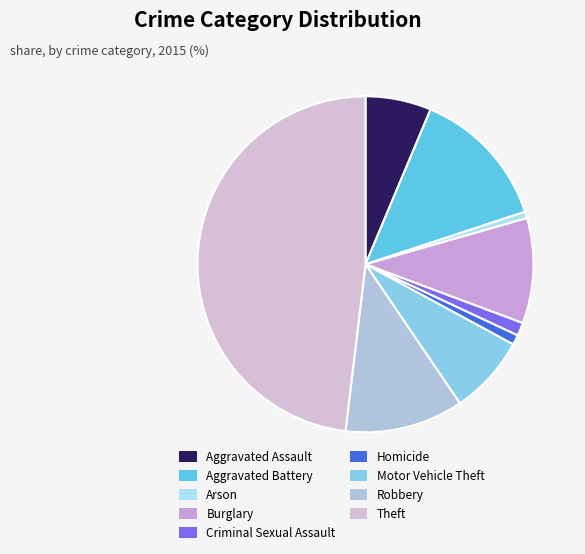

Rank the categories by value from highest to lowest.

Theft, Aggravated Battery, Robbery, Burglary, Motor Vehicle Theft, Aggravated Assault, Criminal Sexual Assault, Homicide, Arson